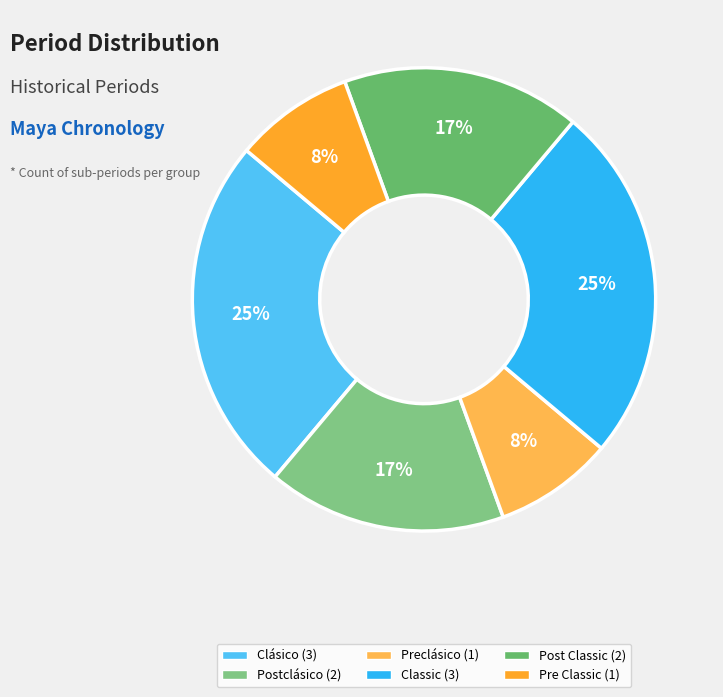

The Clásico slice represents 34% of the pie. True or false?

False